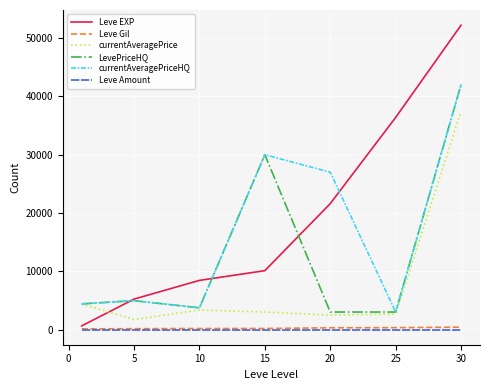

Which series has the largest total across all categories?

Leve EXP